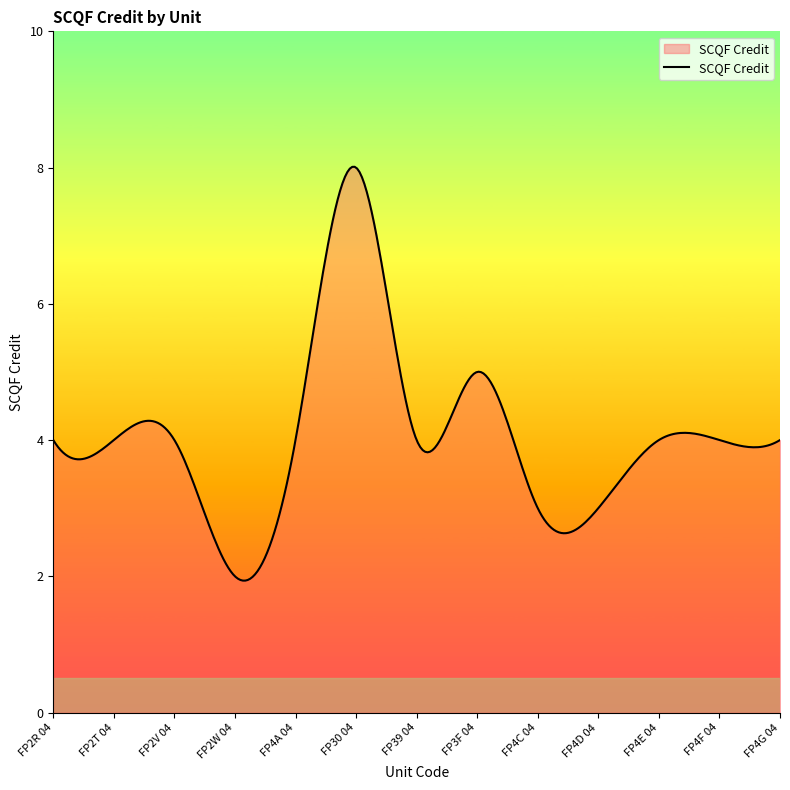

What is the difference between the maximum and minimum values?

6.1